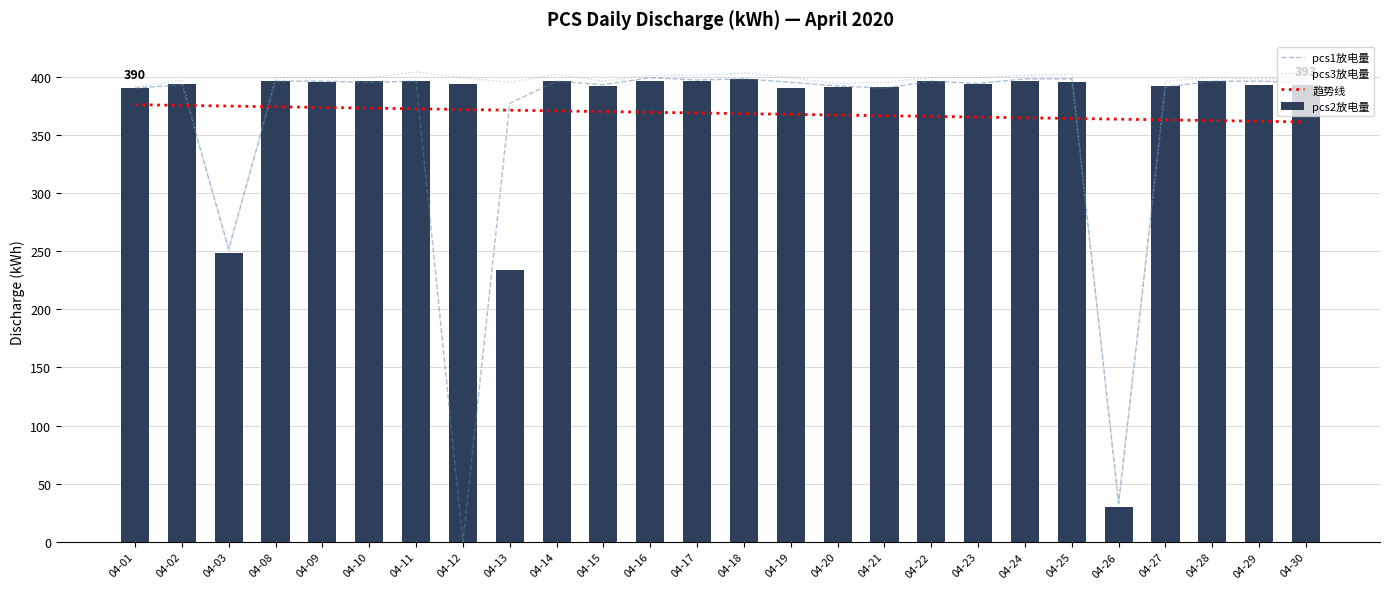

What are all the series names shown in the legend?

pcs1放电量, pcs3放电量, 趋势线, pcs2放电量